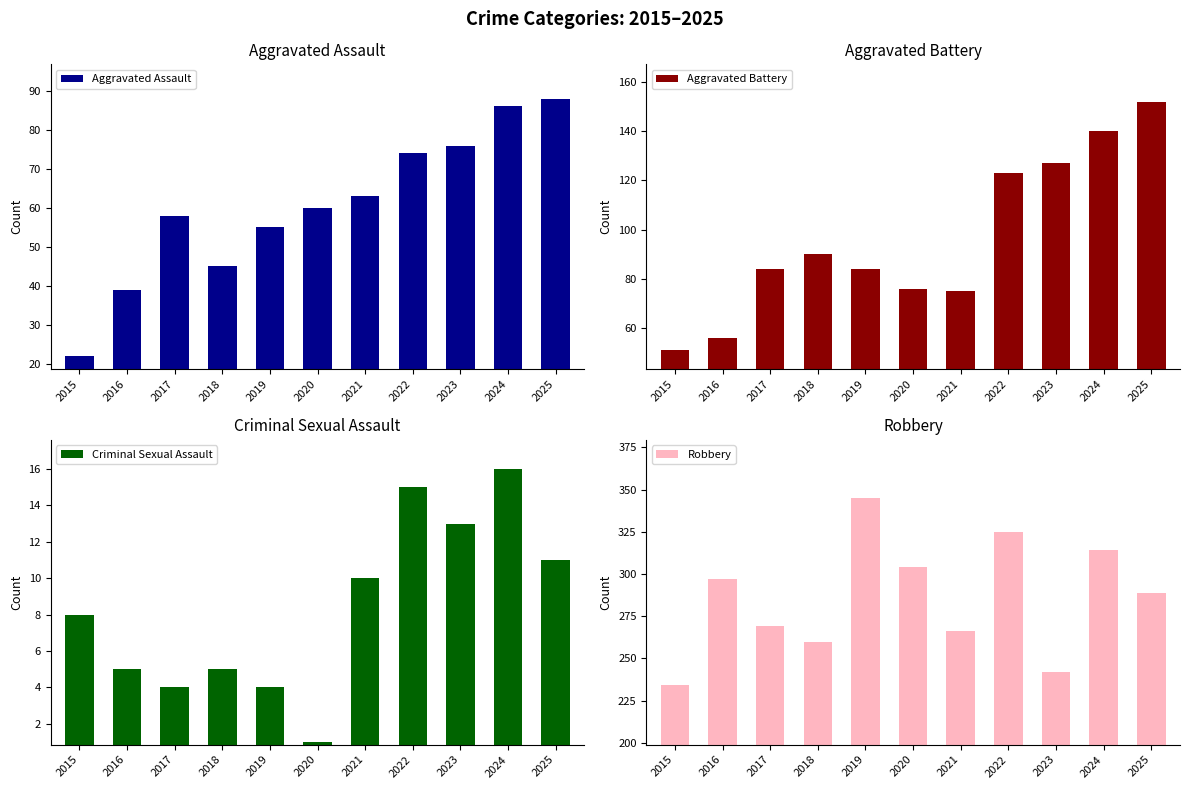

The value of Robbery at 2018 is 411. True or false?

False